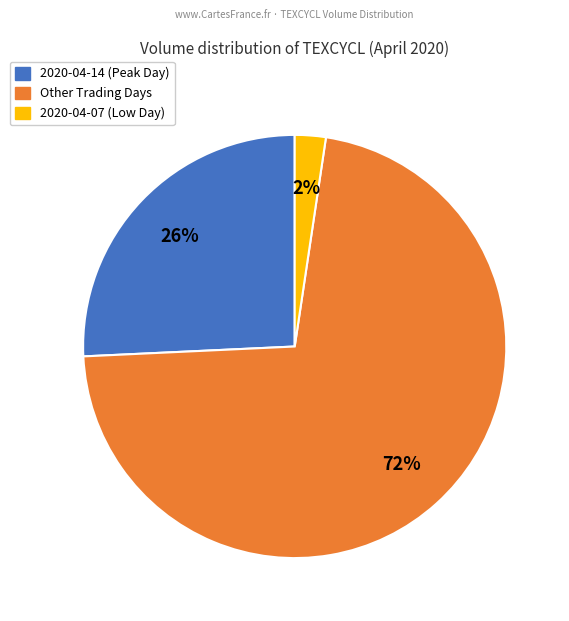

To the nearest percent, what is the average slice percentage?

33%